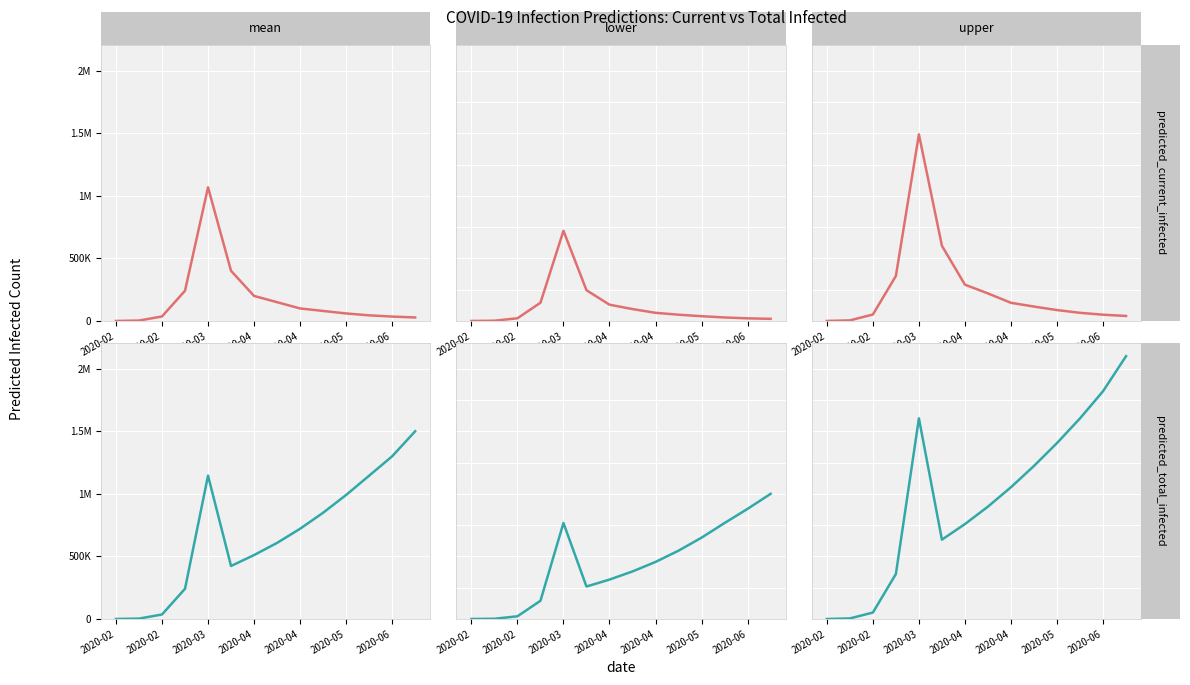

In predicted_total_infected_mean, how many points are lower than both neighbors (excluding endpoints)?

1